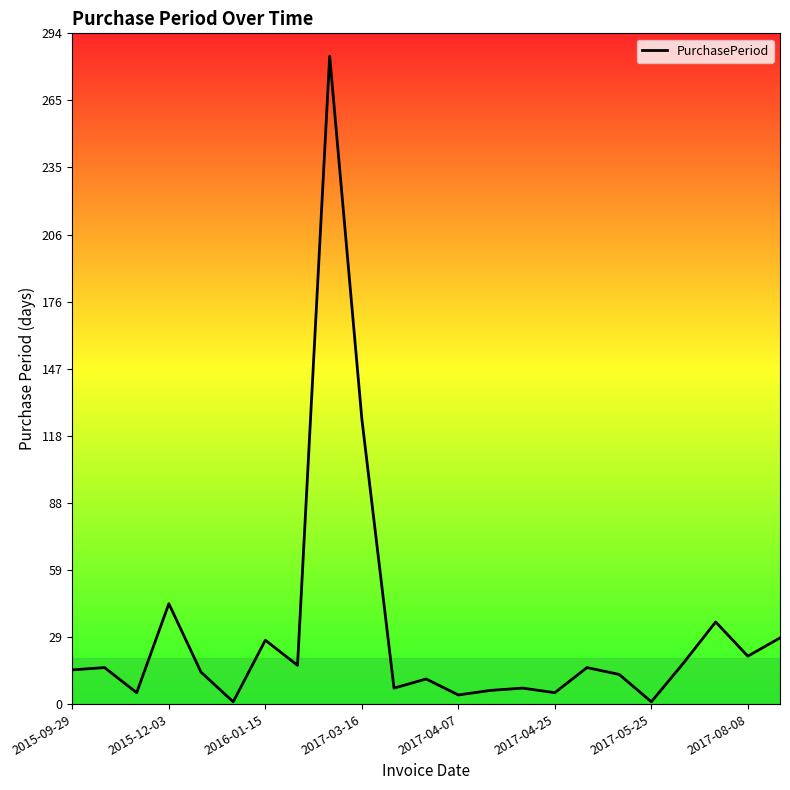

How many lines are shown in the chart?

1